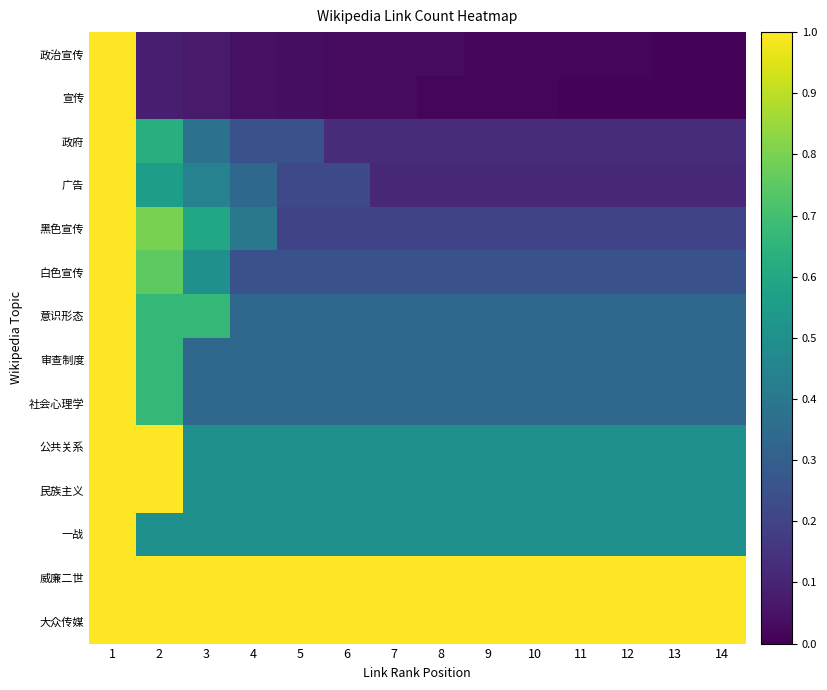

Which category has the highest value across all series?

1